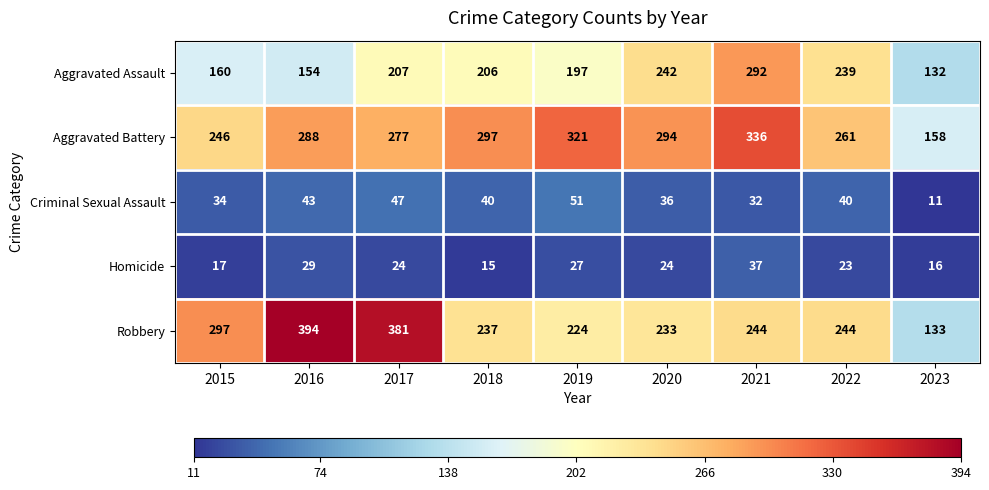

What is the approximate value of Aggravated Battery at 2015, to the nearest 50?

250